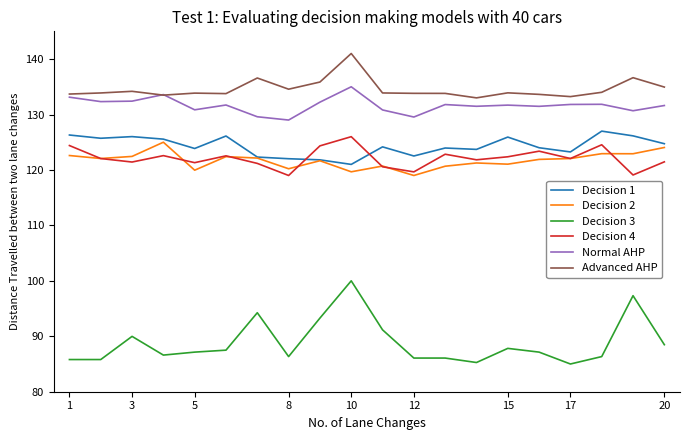

Which series has the largest total across all categories?

Advanced AHP